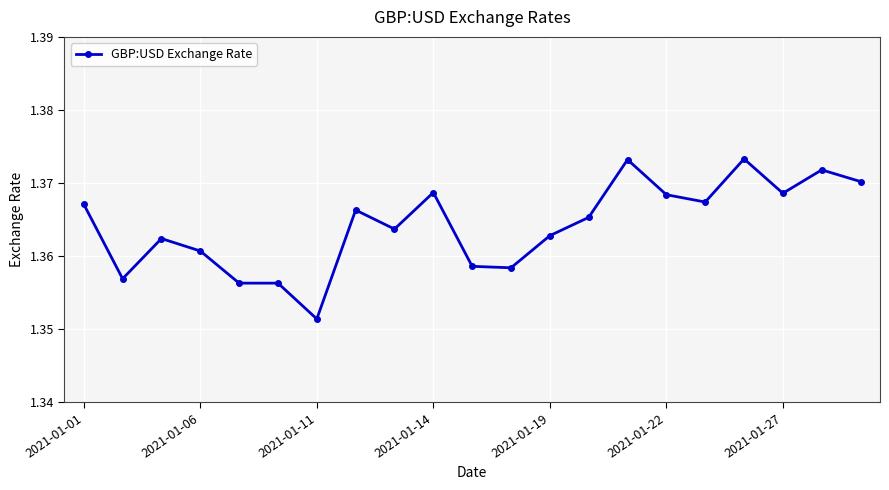

True or false: there are more than 2 points higher than both neighbors.

True